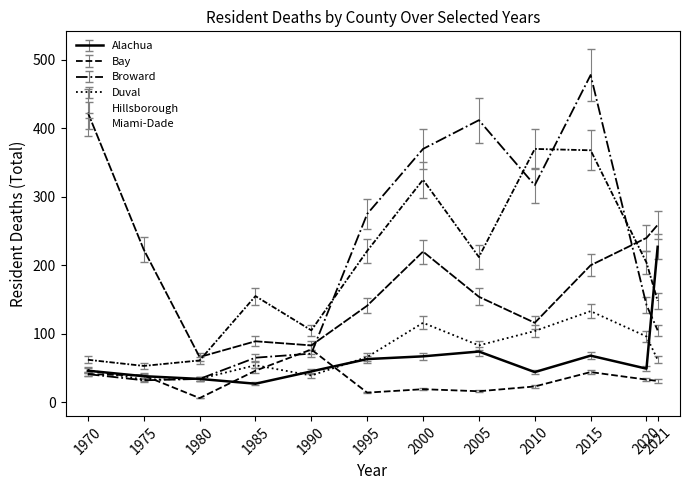

Does the chart have visible grid lines?

No